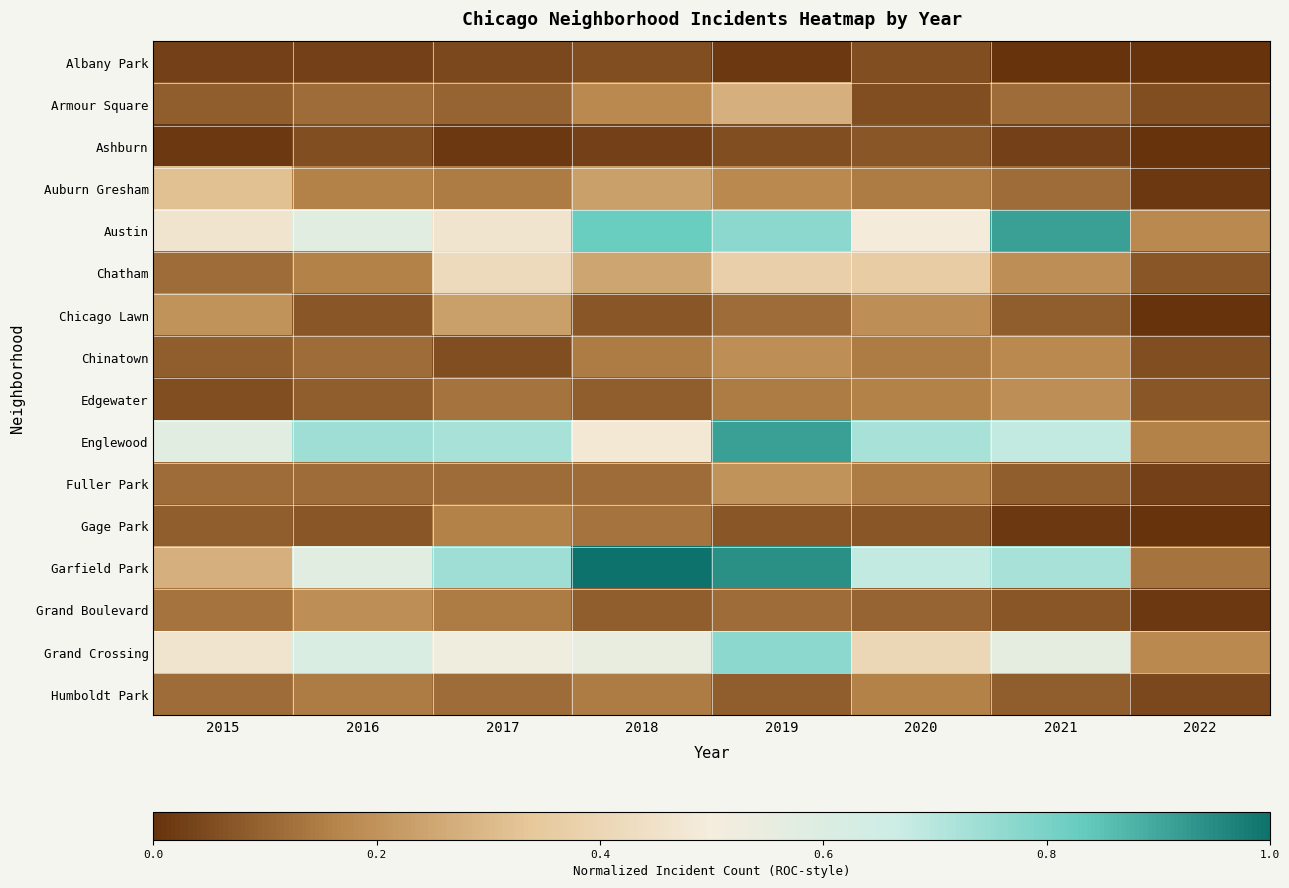

Rank the series at 2019 from lowest to highest value.

Albany Park, Ashburn, Gage Park, Humboldt Park, Chicago Lawn, Grand Boulevard, Edgewater, Auburn Gresham, Chinatown, Fuller Park, Armour Square, Chatham, Austin, Grand Crossing, Englewood, Garfield Park